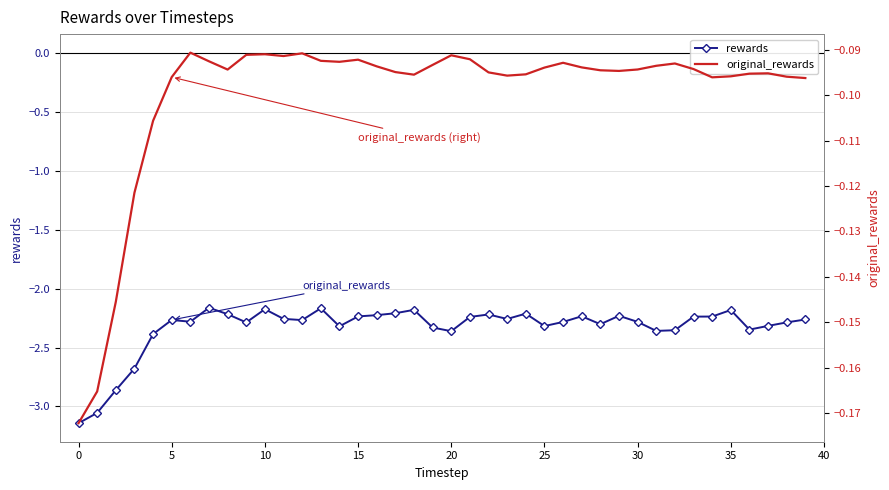

Rank the series at 25 from highest to lowest value.

original_rewards, rewards